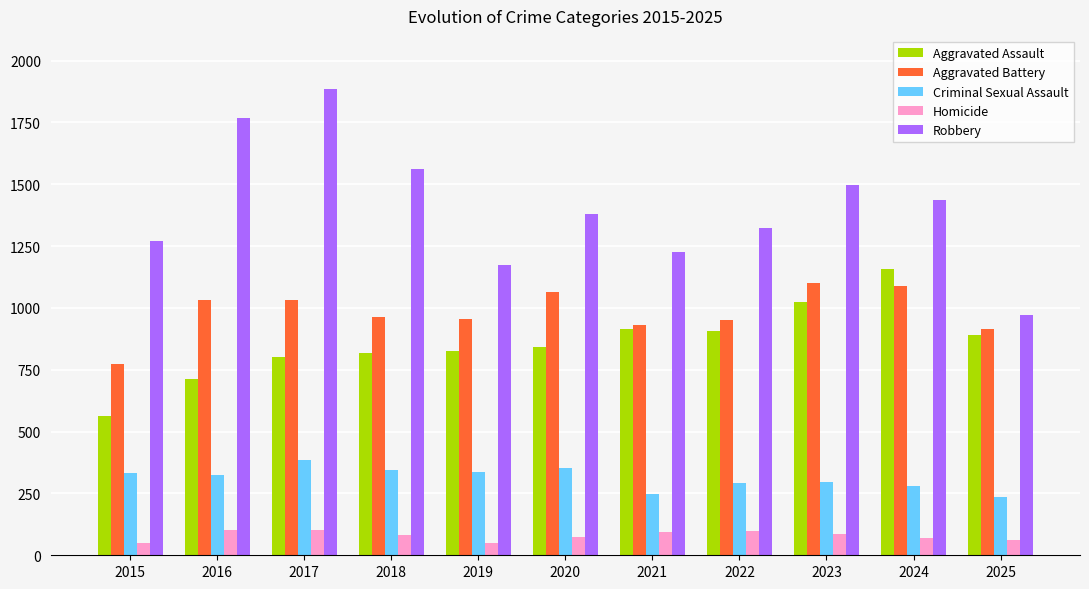

What is the total value across all series at 2015?

2993